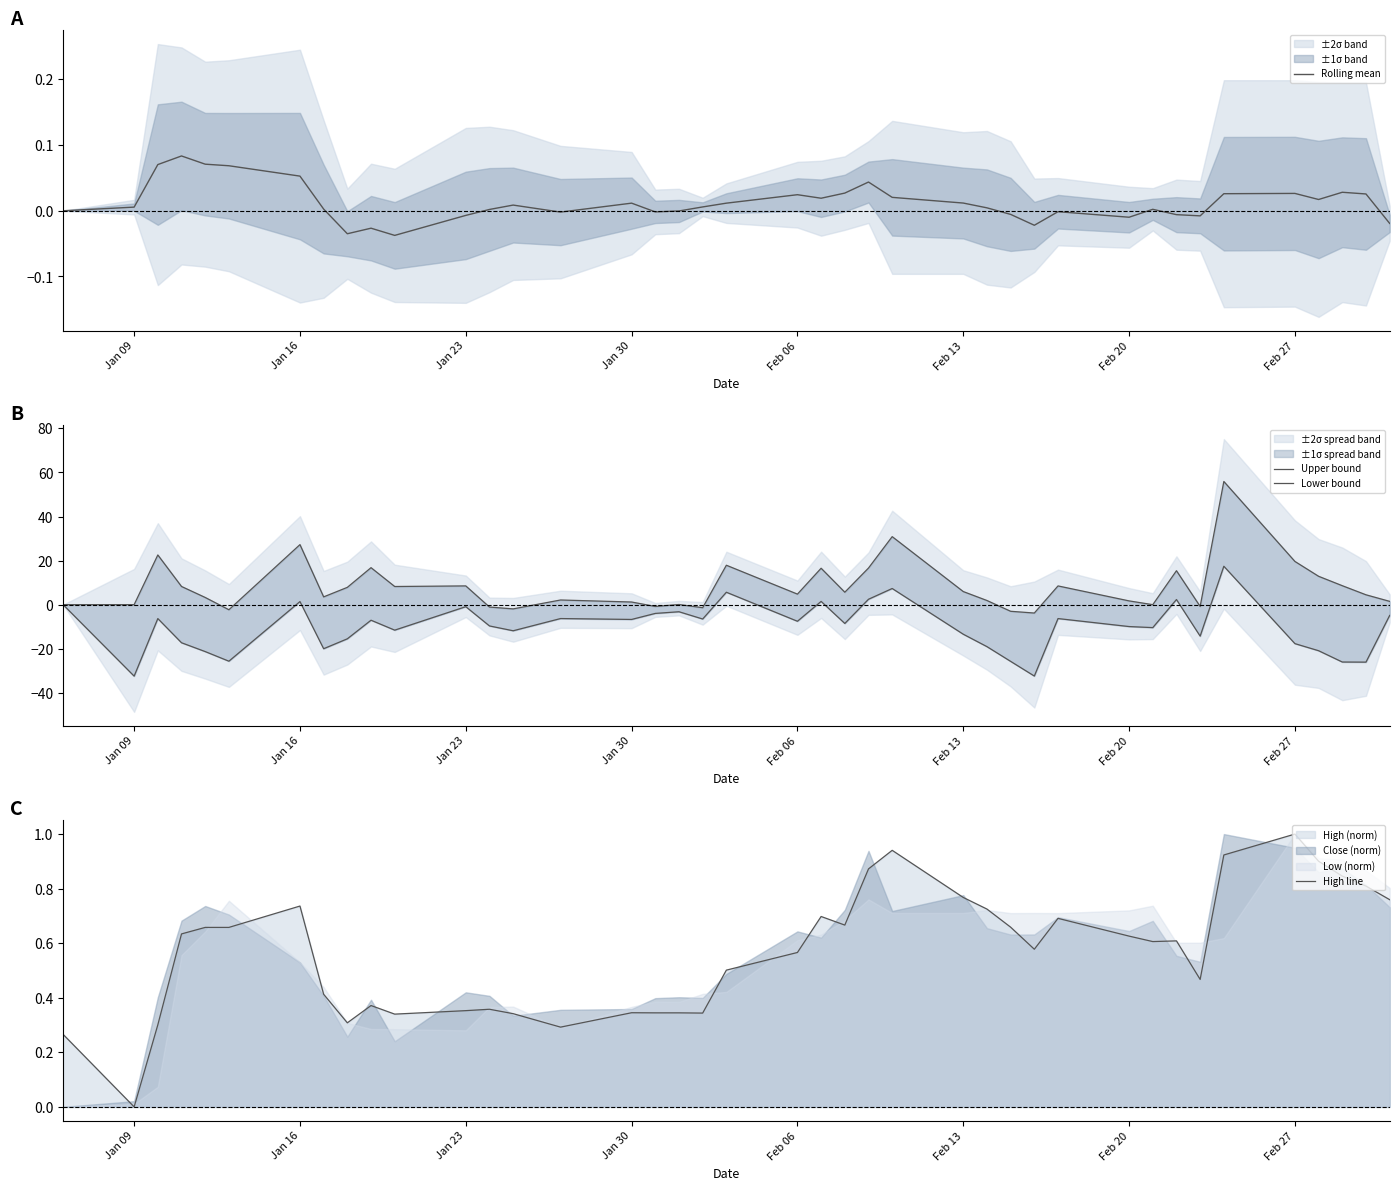

Does the chart have visible grid lines?

No